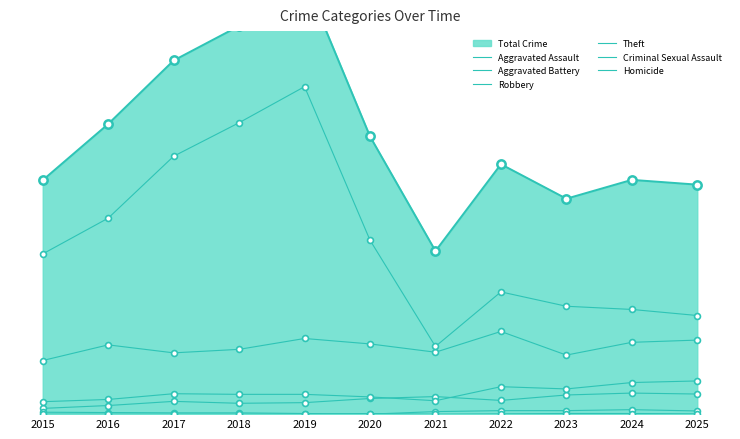

At how many categories does at least one series exceed 792?

3